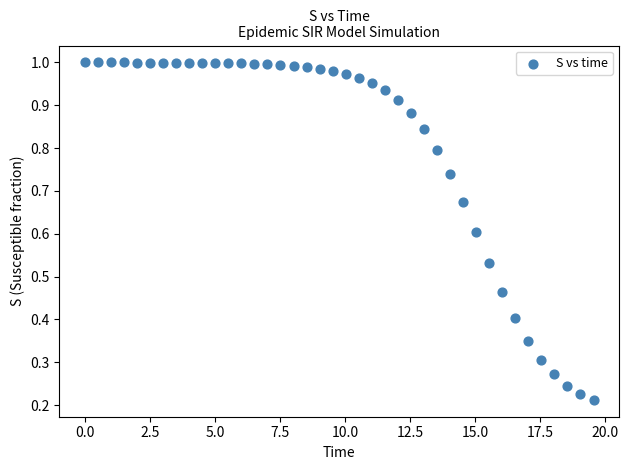

What is the range of X values (max minus min)?

19.6